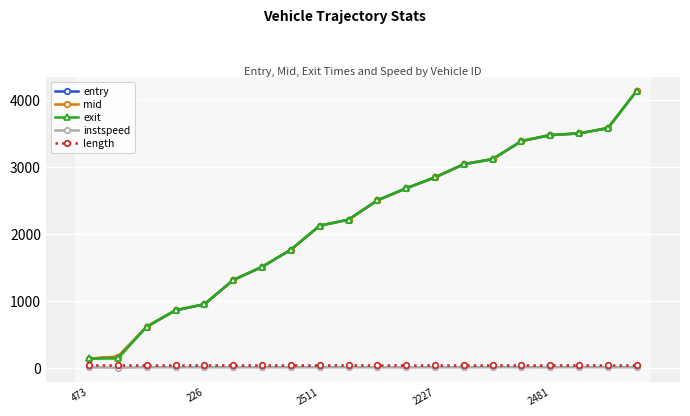

Which series has the widest spread of values?

exit